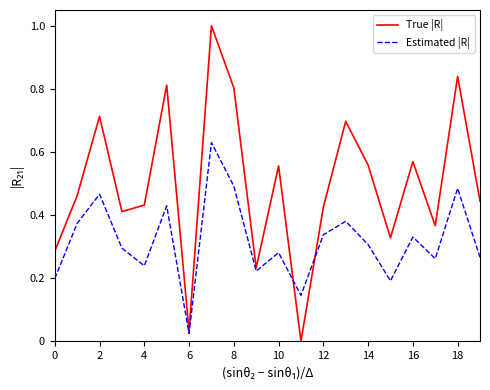

List the series in order of their overall mean, highest first.

True |R|, Estimated |R|